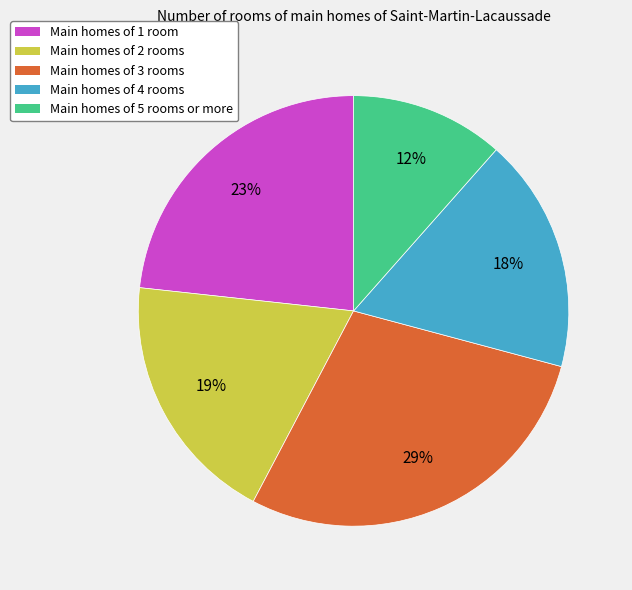

Count the number of slices in the pie.

5